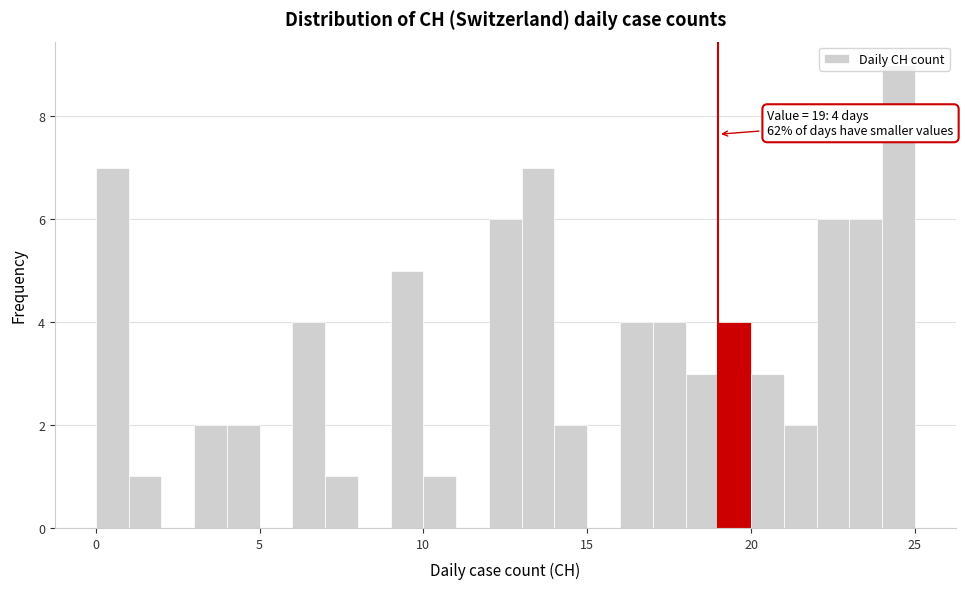

Around what value on the x-axis is the tallest bar? Give the approximate position of its centre, as read against the axis.

24.5